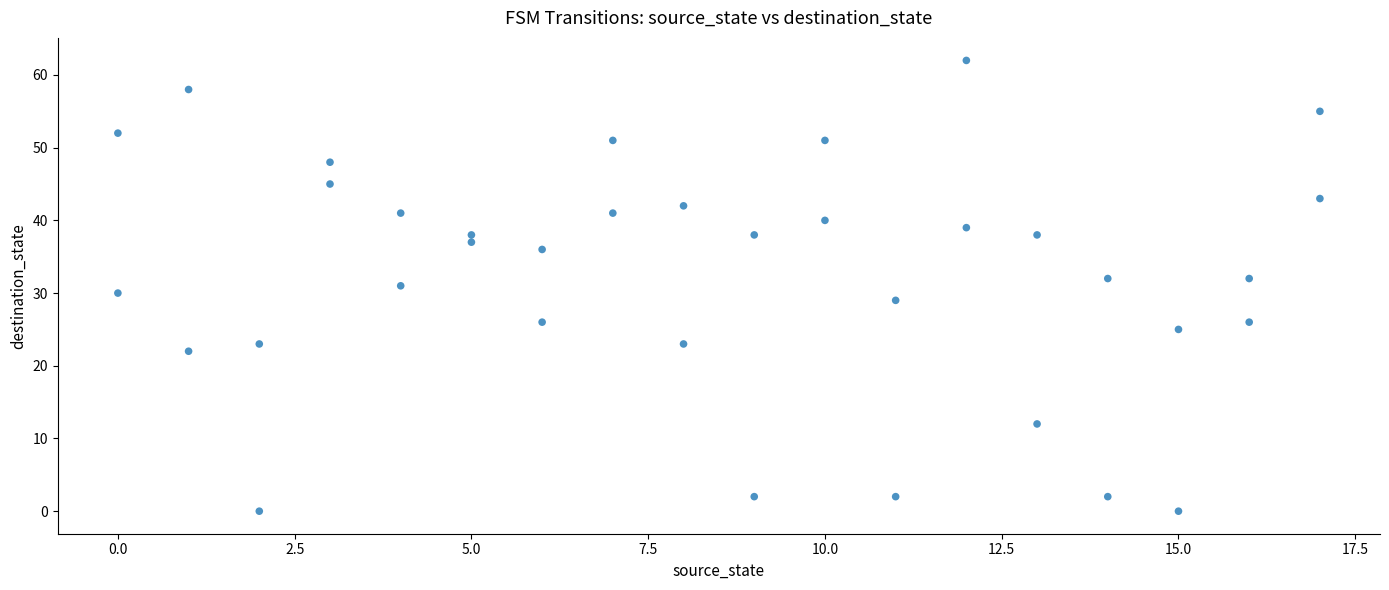

What is the range of X values (max minus min)?

17